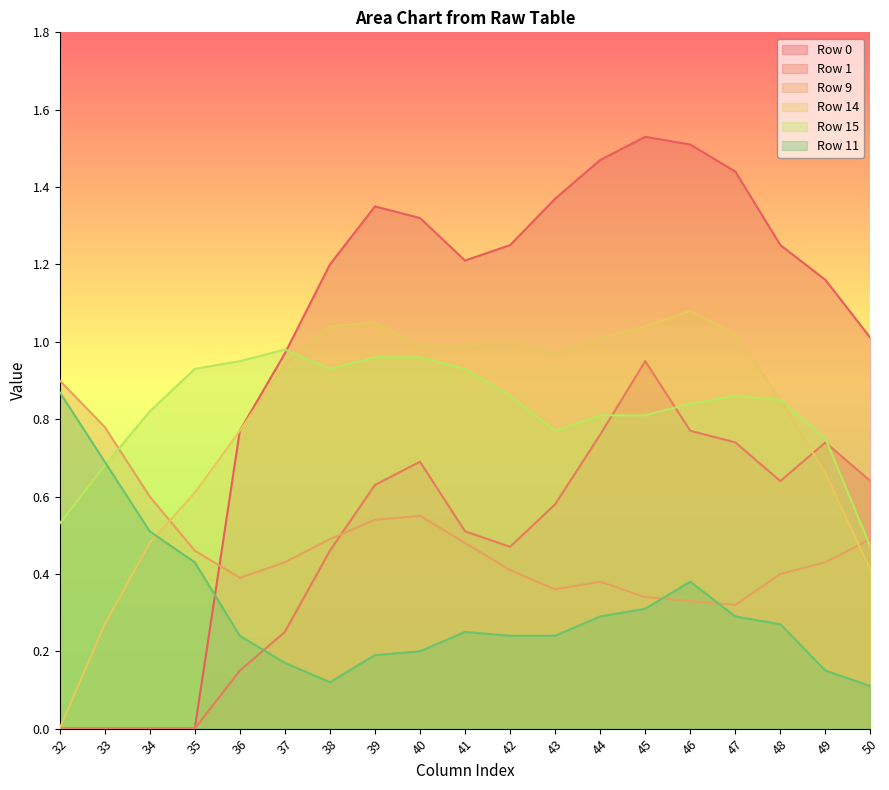

What is the value of the Row 15 point at the 2nd from the left?

0.7